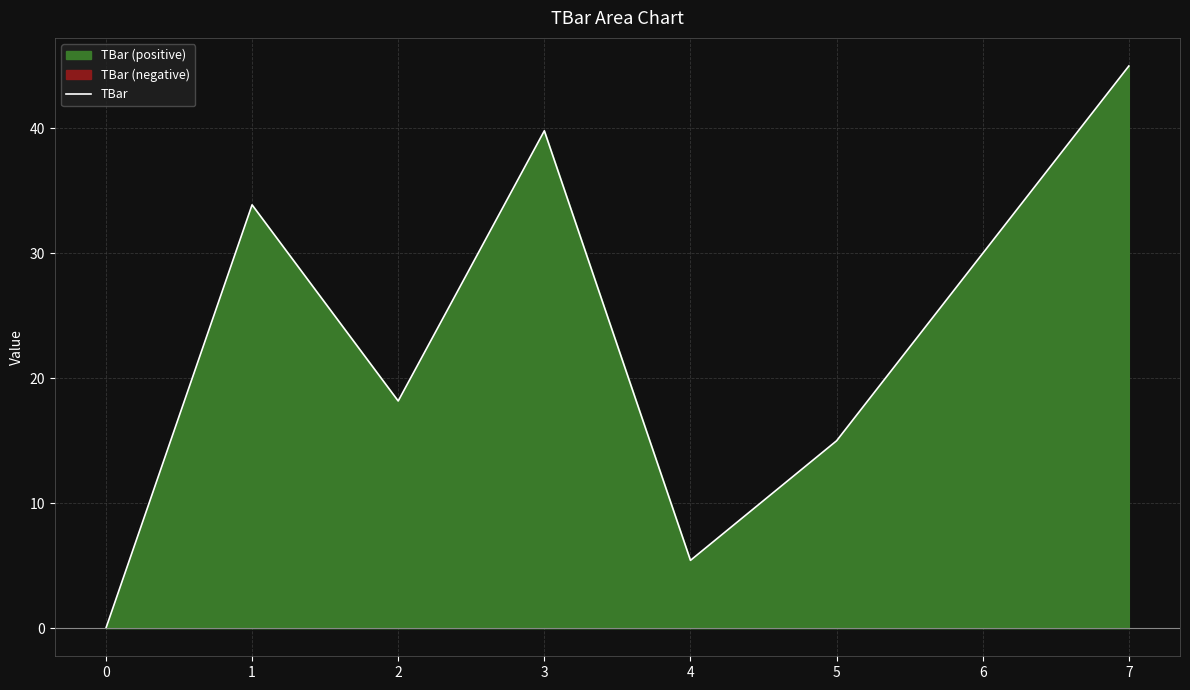

Is it true that the value at 2 is 18.2?

True